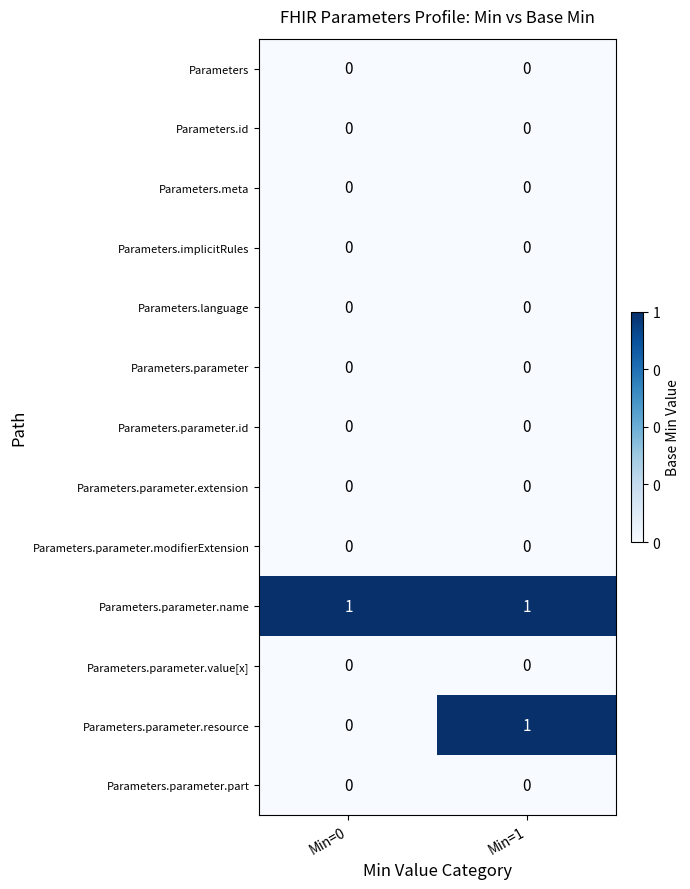

Which series has the largest total across all categories?

Parameters.parameter.name